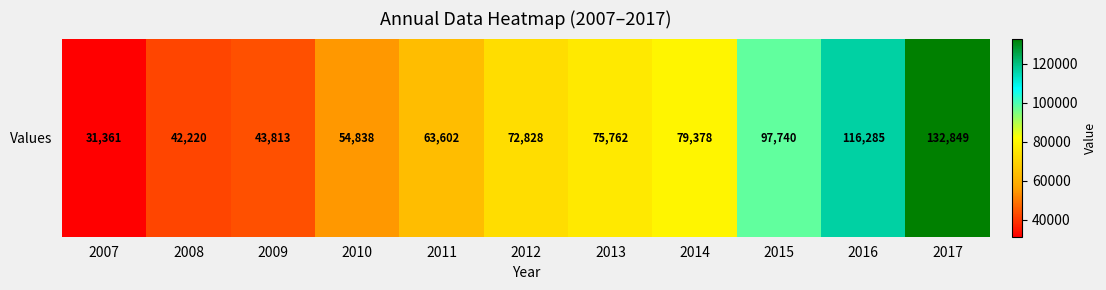

Where does the data first go above 72828?

2013